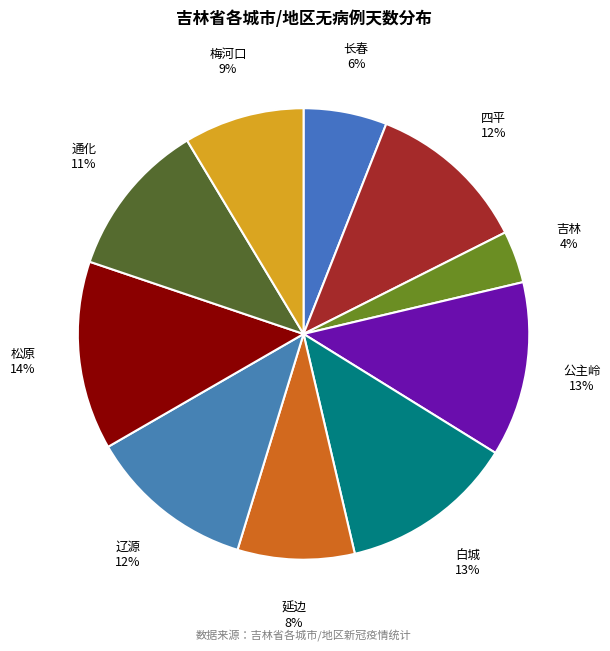

To the nearest percent, what portion does 松原 represent?

14%